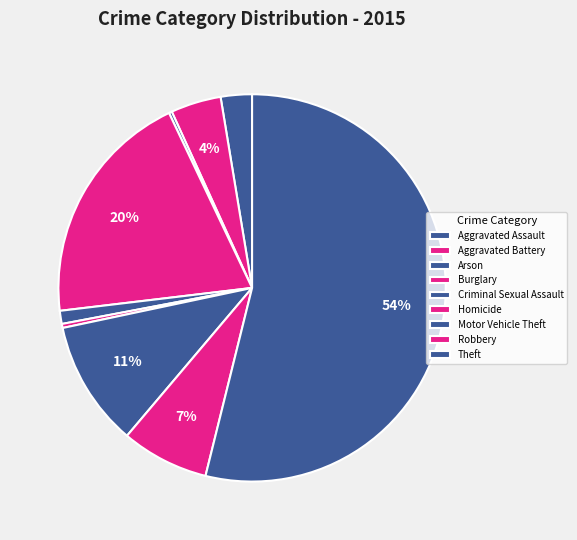

What percentage is the Motor Vehicle Theft slice, to the nearest percent?

11%